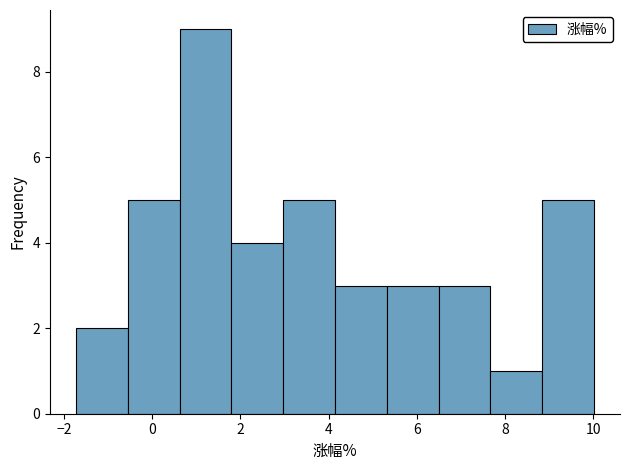

Reading left to right, transcribe this chart: for each bar, give the range it covers on the x-axis and its height. Neither the bar edges nor the heights are printed on the chart, so give them approximately, as read against the axes.

-1.8 to -0.6: 2
-0.6 to 0.6: 5
0.6 to 1.8: 9
1.8 to 3.0: 4
3.0 to 4.2: 5
4.2 to 5.4: 3
5.4 to 6.4: 3
6.4 to 7.6: 3
7.6 to 8.8: 1
8.8 to 10.0: 5